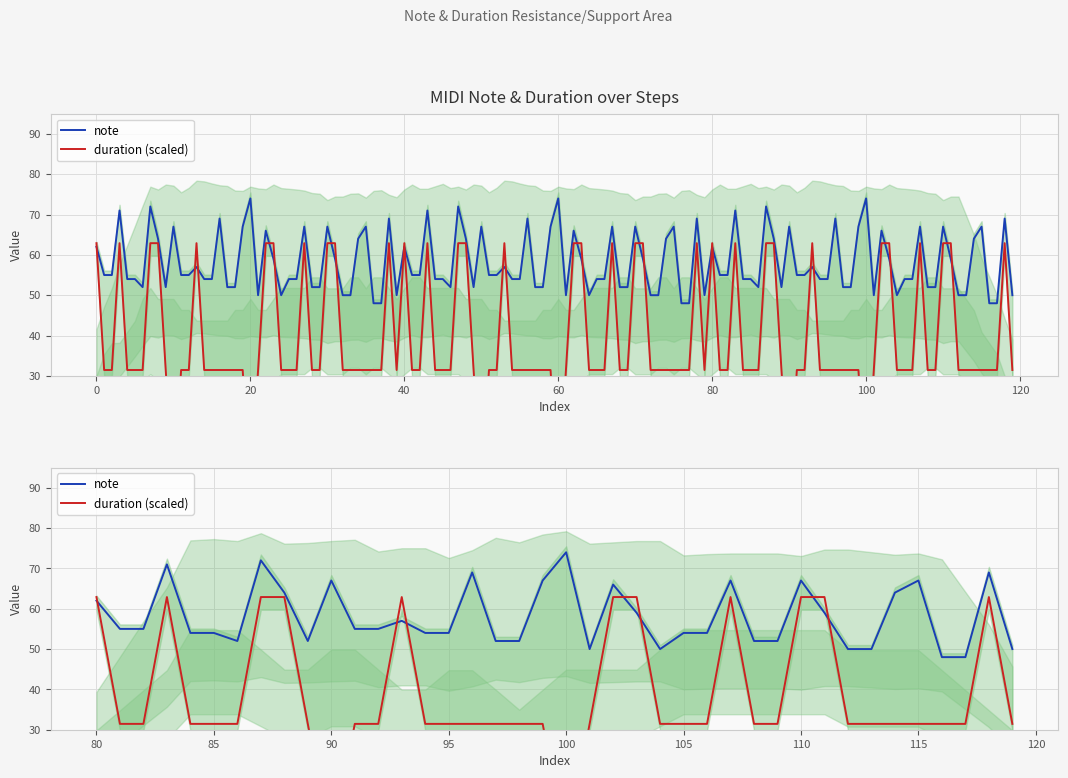

Reading left to right, what are all the values shown in this chart?

note: 62.0	55.0	55.0	71.0	54.0	54.0	52.0	72.0	64.0	52.0	67.0	55.0	55.0	57.0	54.0	54.0	69.0	52.0	52.0	67.0	74.0	50.0	66.0	59.0	50.0	54.0	54.0	67.0	52.0	52.0	67.0	59.0	50.0	50.0	64.0	67.0	48.0	48.0	69.0	50.0
duration (scaled): 62.9	31.4	31.4	62.9	31.4	31.4	31.4	62.9	62.9	31.4	0.9	31.4	31.4	62.9	31.4	31.4	31.4	31.4	31.4	31.4	0.9	31.4	62.9	62.9	31.4	31.4	31.4	62.9	31.4	31.4	62.9	62.9	31.4	31.4	31.4	31.4	31.4	31.4	62.9	31.4